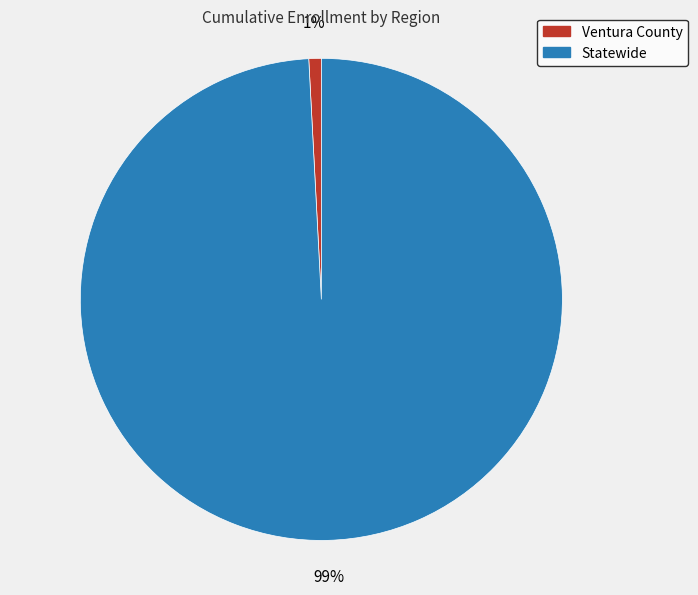

Count the number of slices in the pie.

2